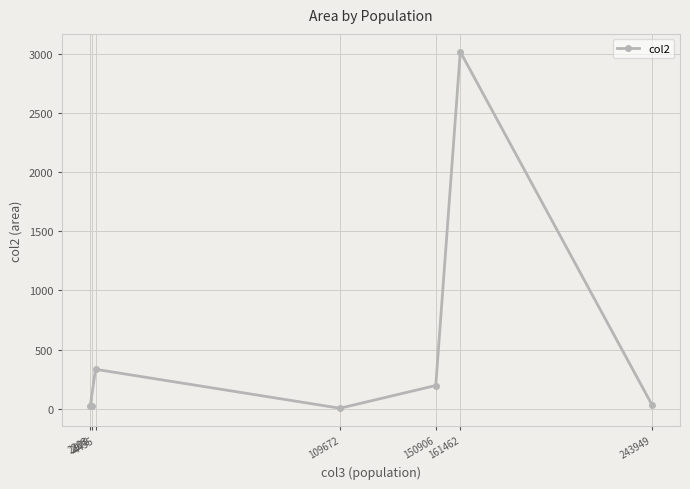

How many lines are shown in the chart?

1